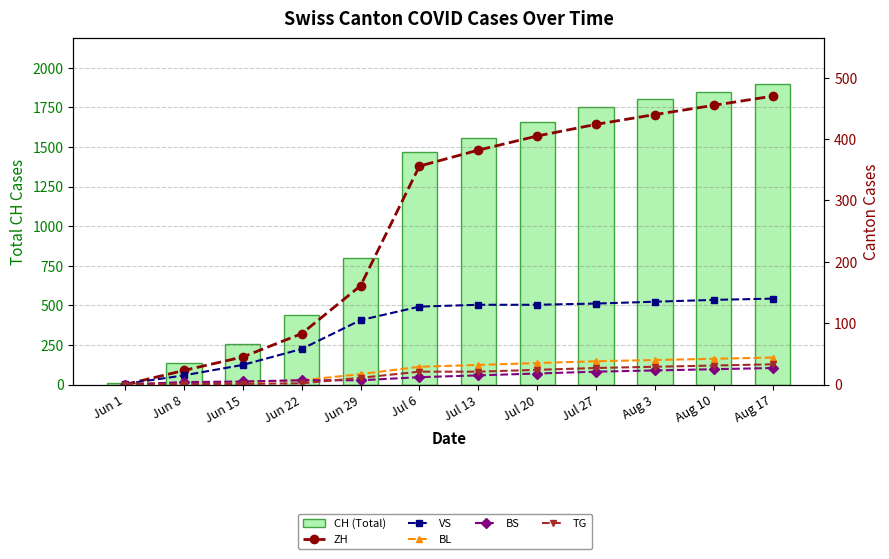

What is the value of the TG bar at the 12th from the left?

33